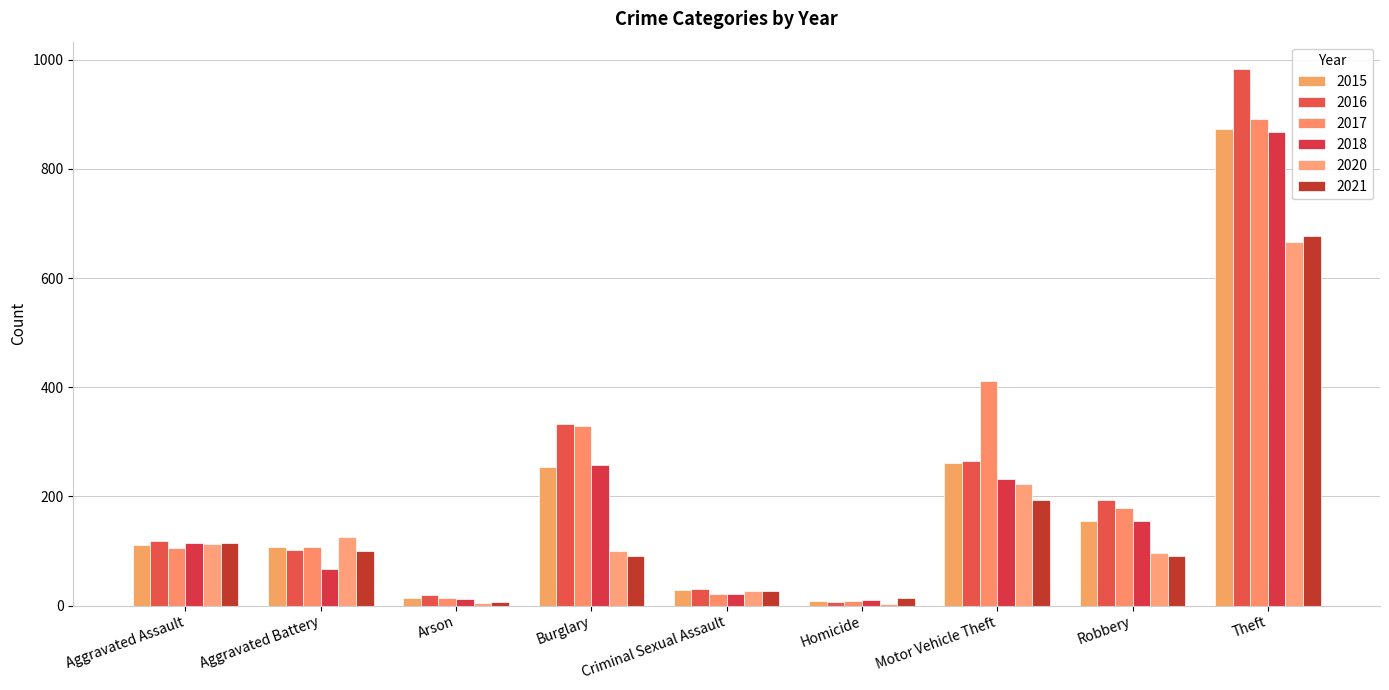

The 2020 series shows 49 at Robbery. True or false?

False